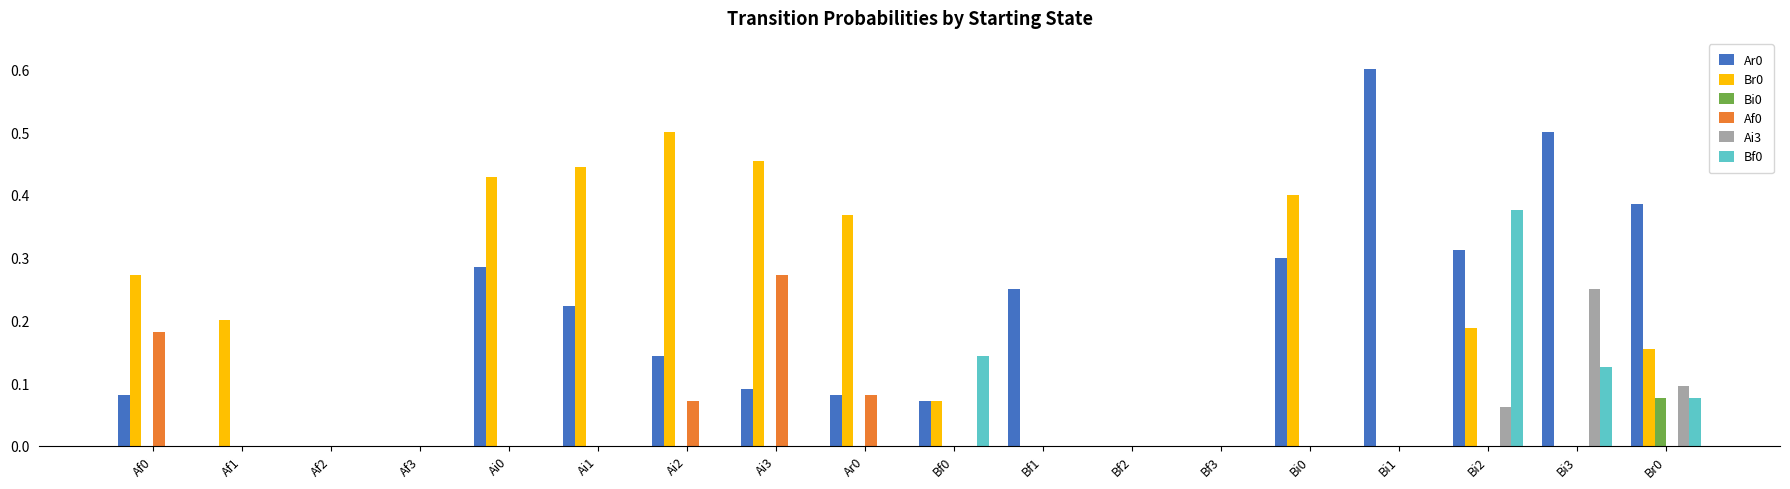

Between Af0 and Bf0, which series saw the biggest shift?

Br0